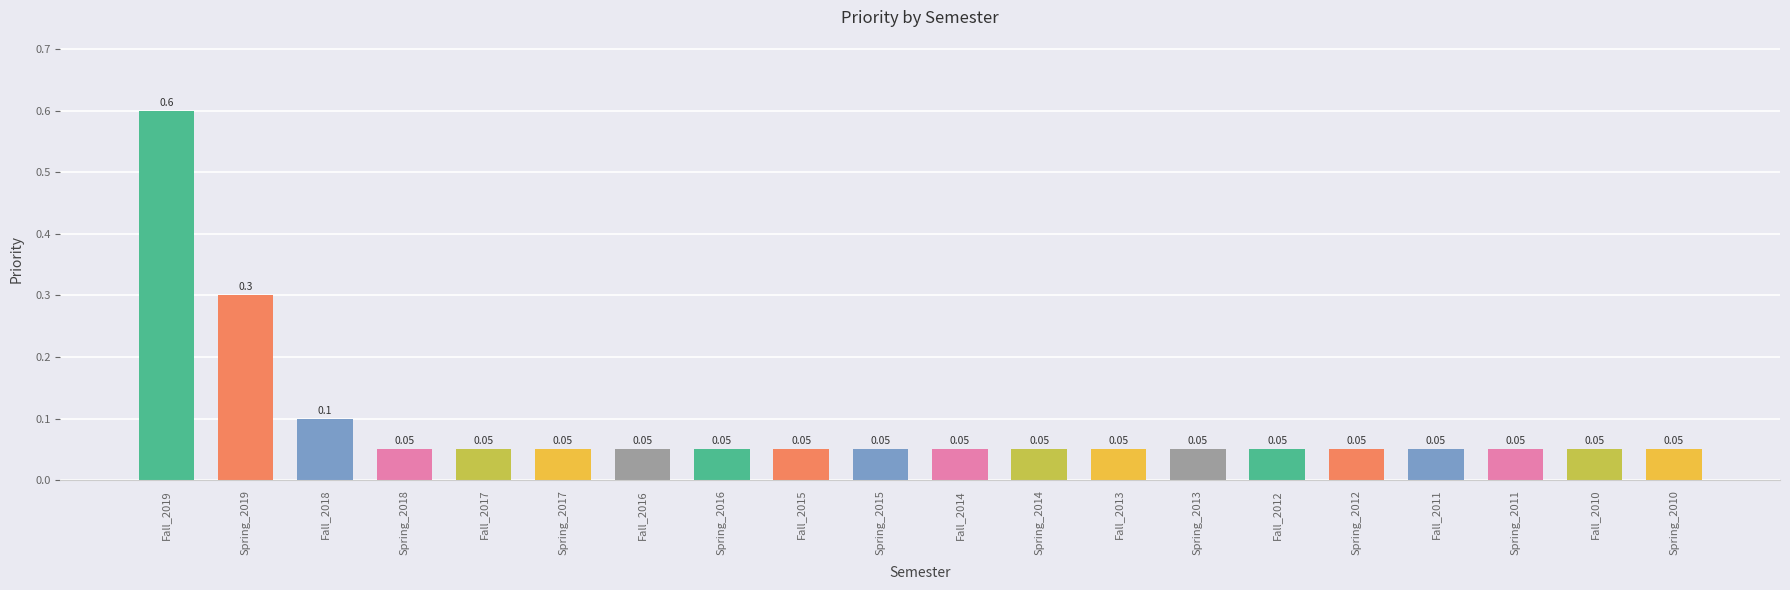

What position from the right is Spring_2010?

1